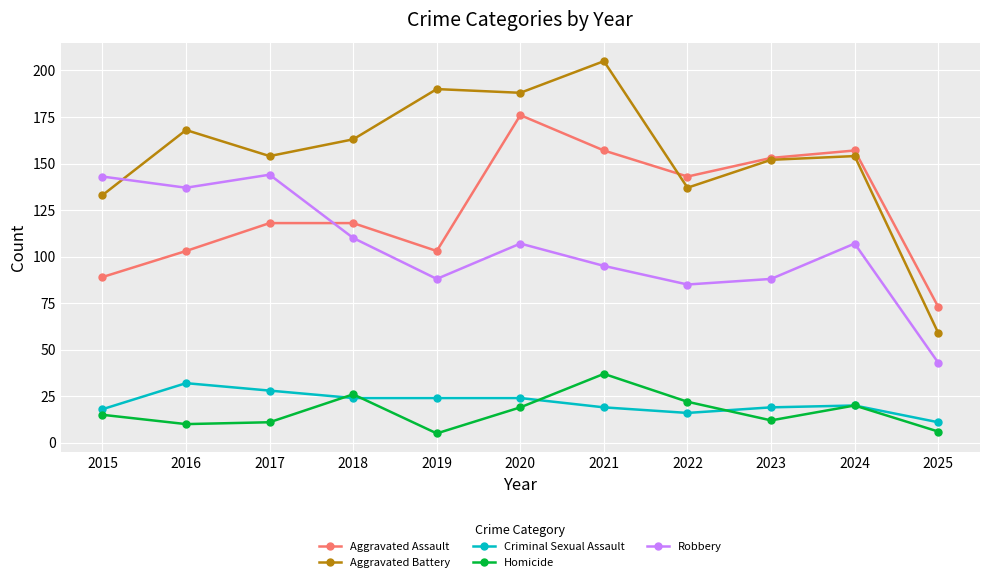

In Homicide, how many points are higher than both neighbors (excluding endpoints)?

3